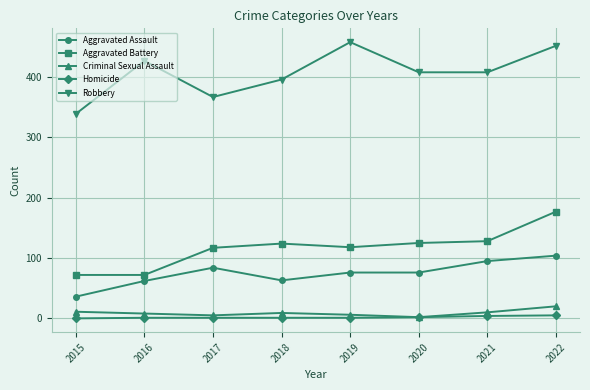

What value does the Robbery series have at 2020, to the nearest 5?

410